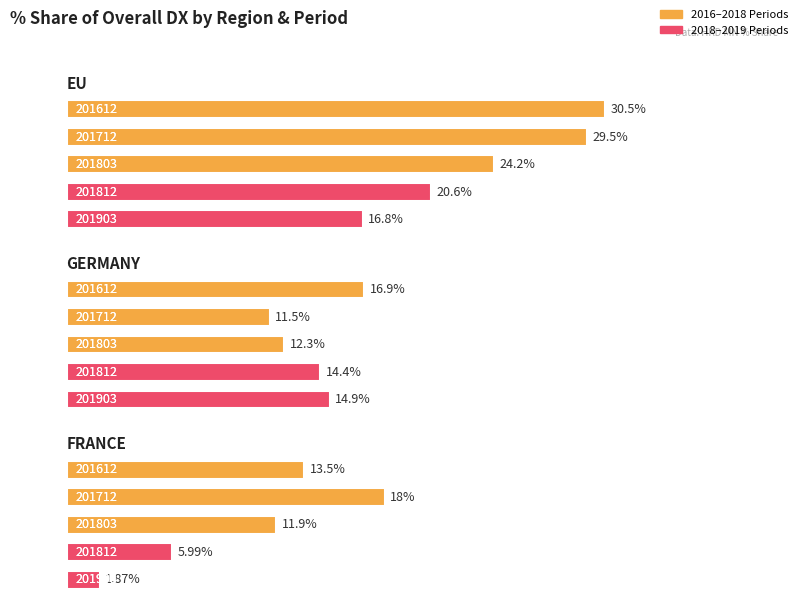

What is the label of the 3rd bar from the left?

FRANCE